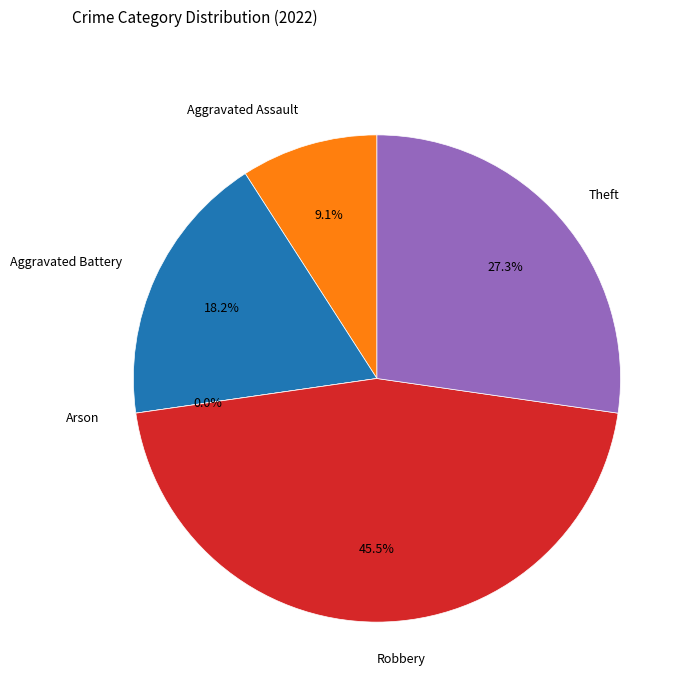

Is there any slice that represents more than half of the pie?

No